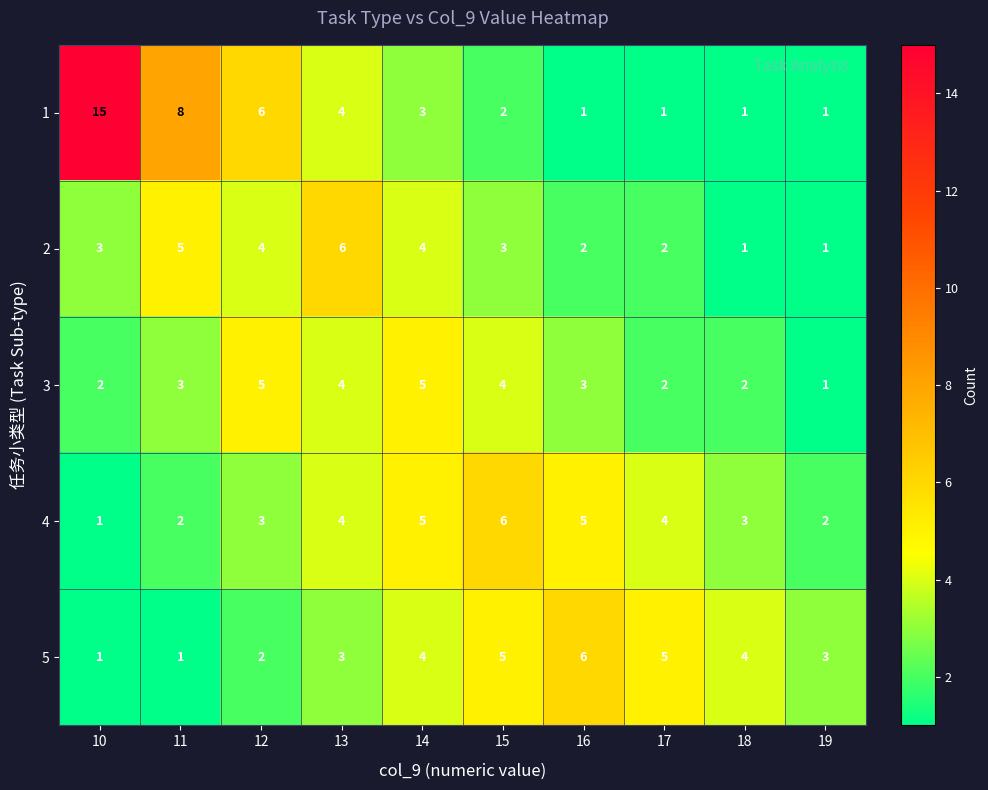

Which category has the highest value in the 4 series?

15